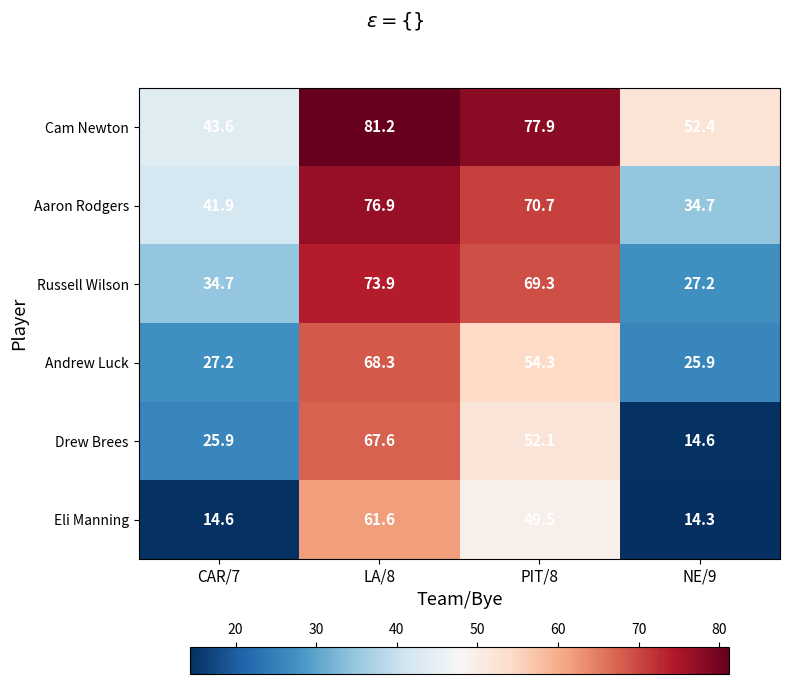

How many data points in Cam Newton are less than 77?

2